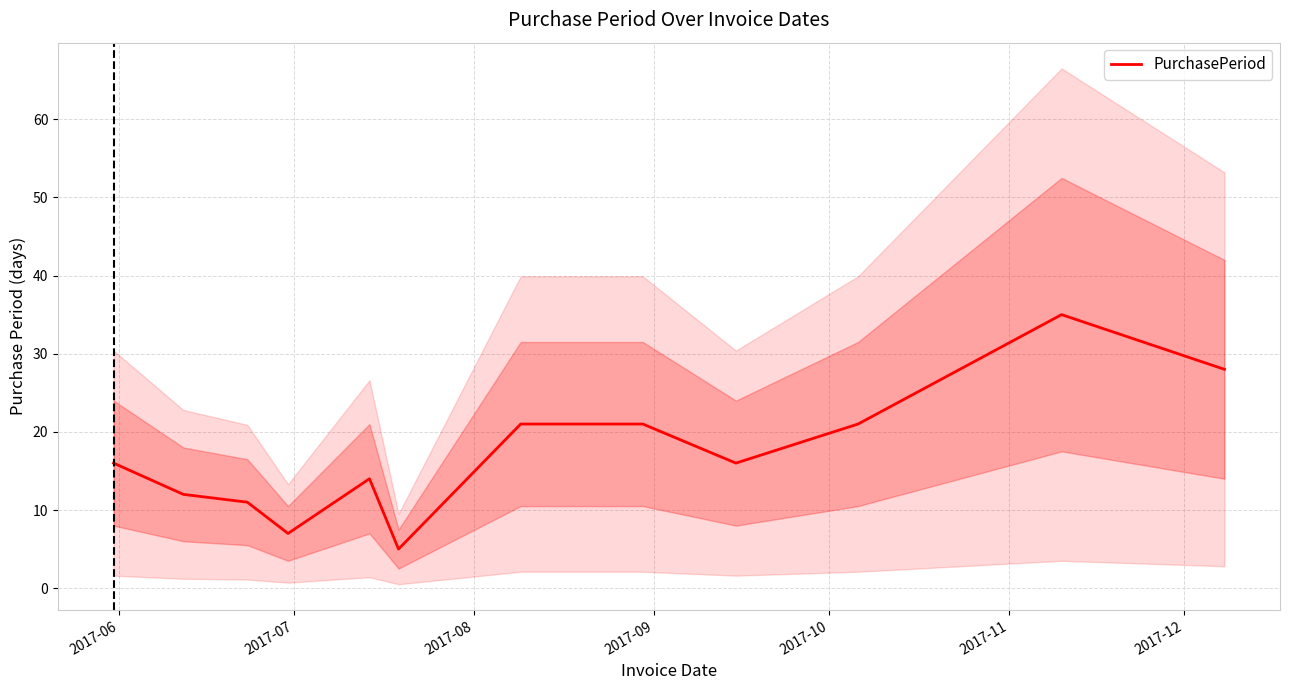

What is the maximum value for PurchasePeriod?

35